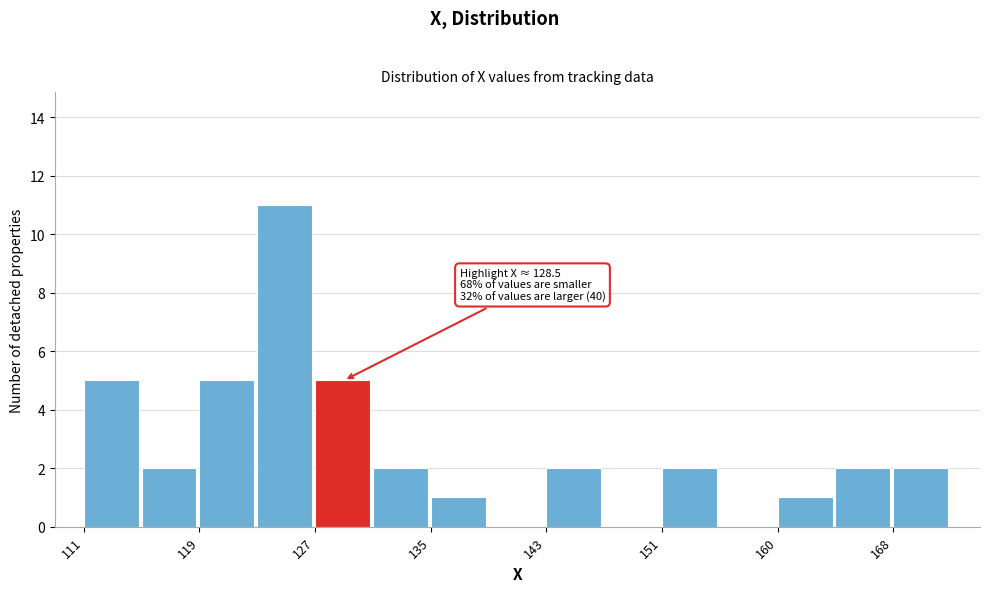

Which range on the x-axis has the tallest bar?

123 to 127